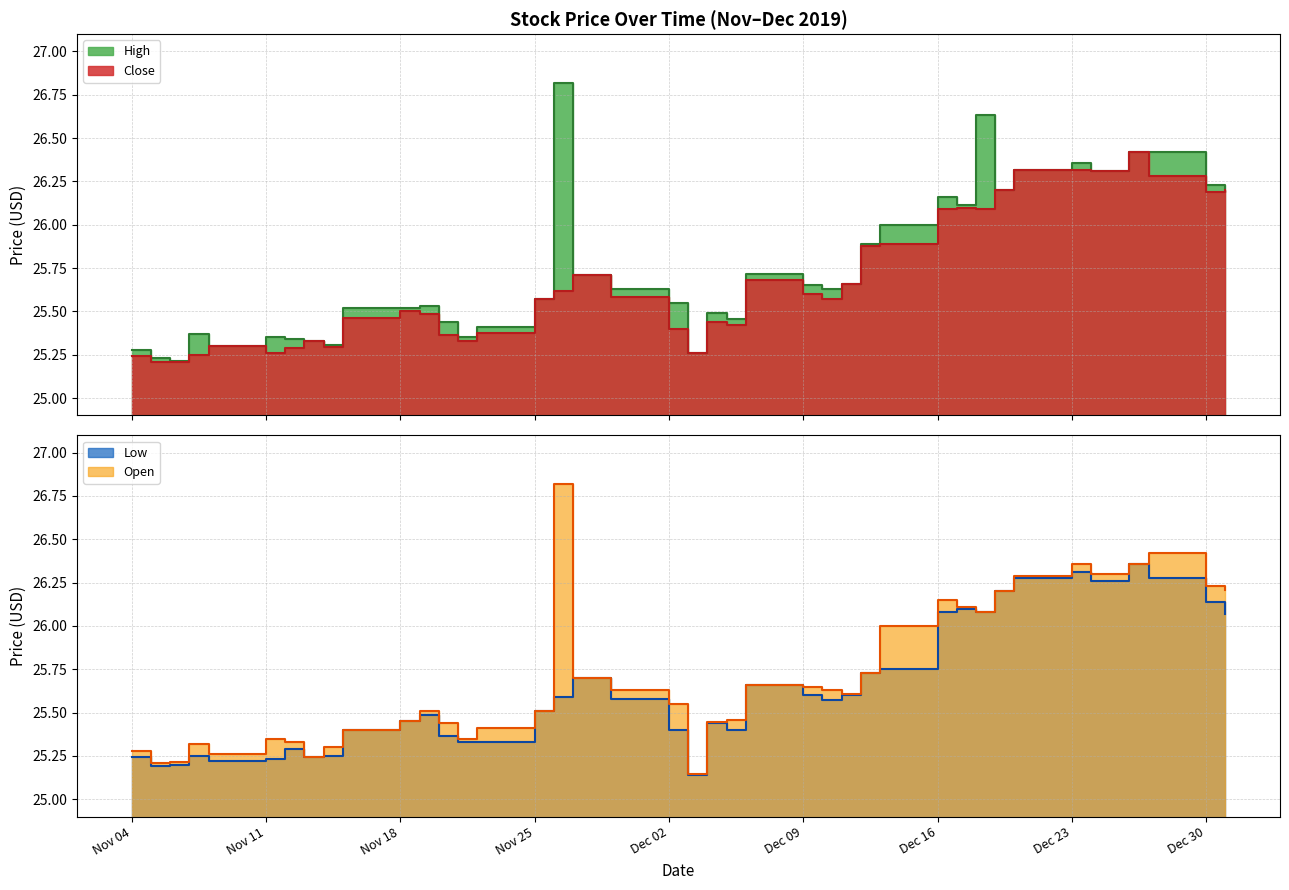

True or false: High and Open cross at least once.

False